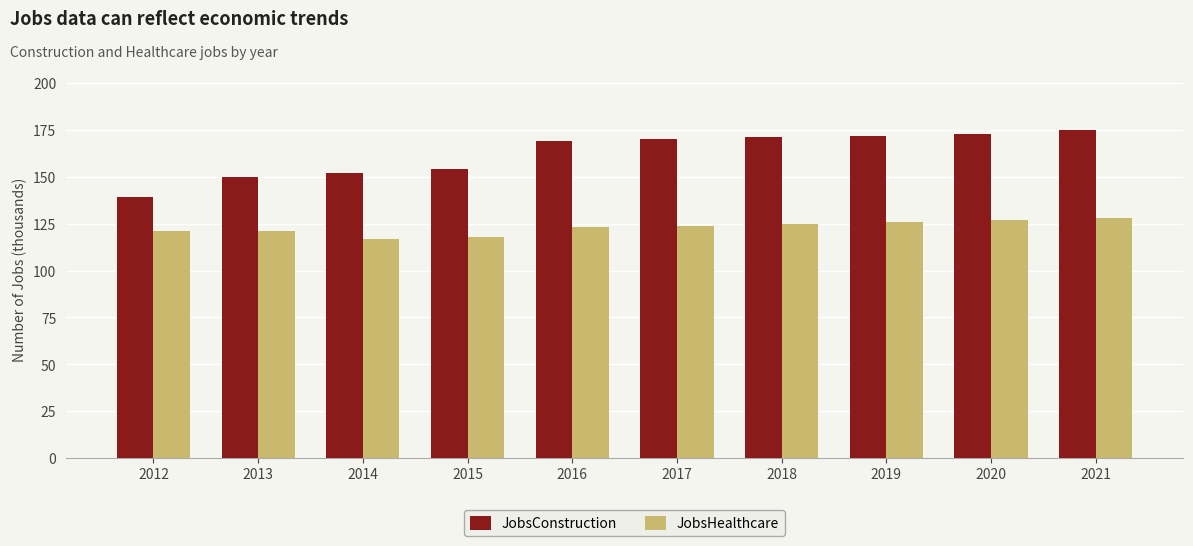

What is the spread (max minus min) of values at 2017?

46